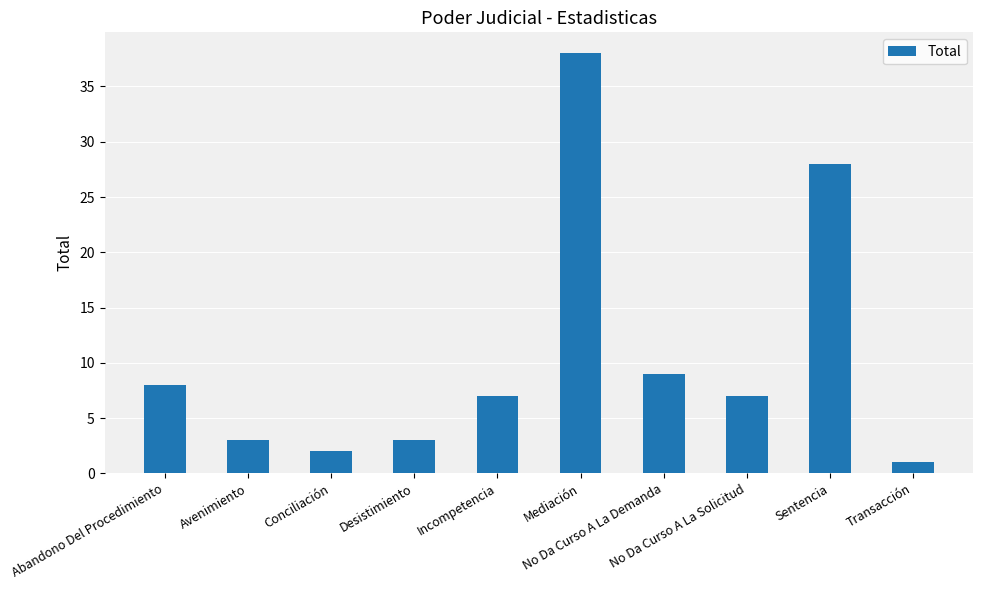

Where is the data nearest to the value 19?

Sentencia